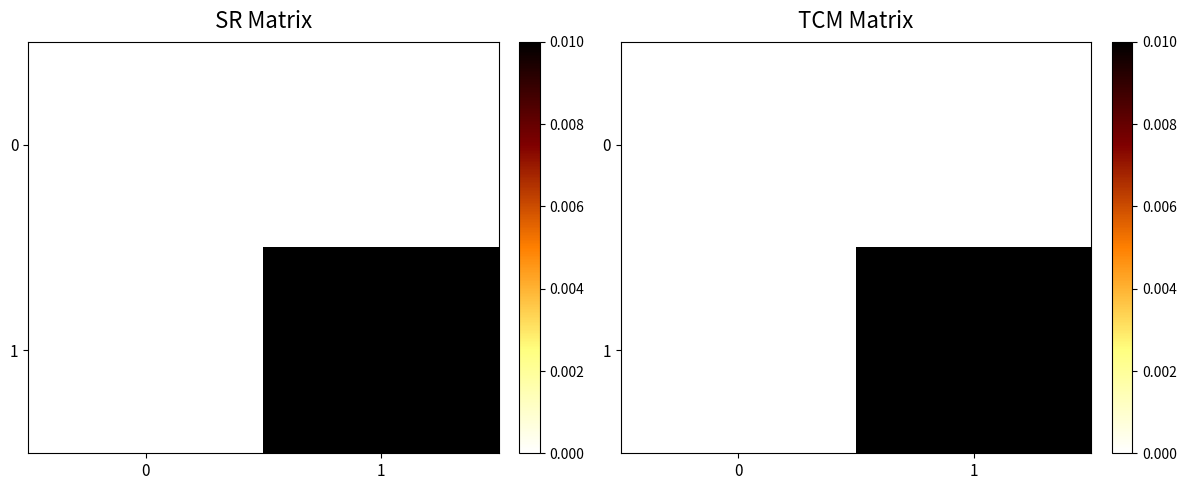

True or false: 0 has a value of 0.0 at 0.

True